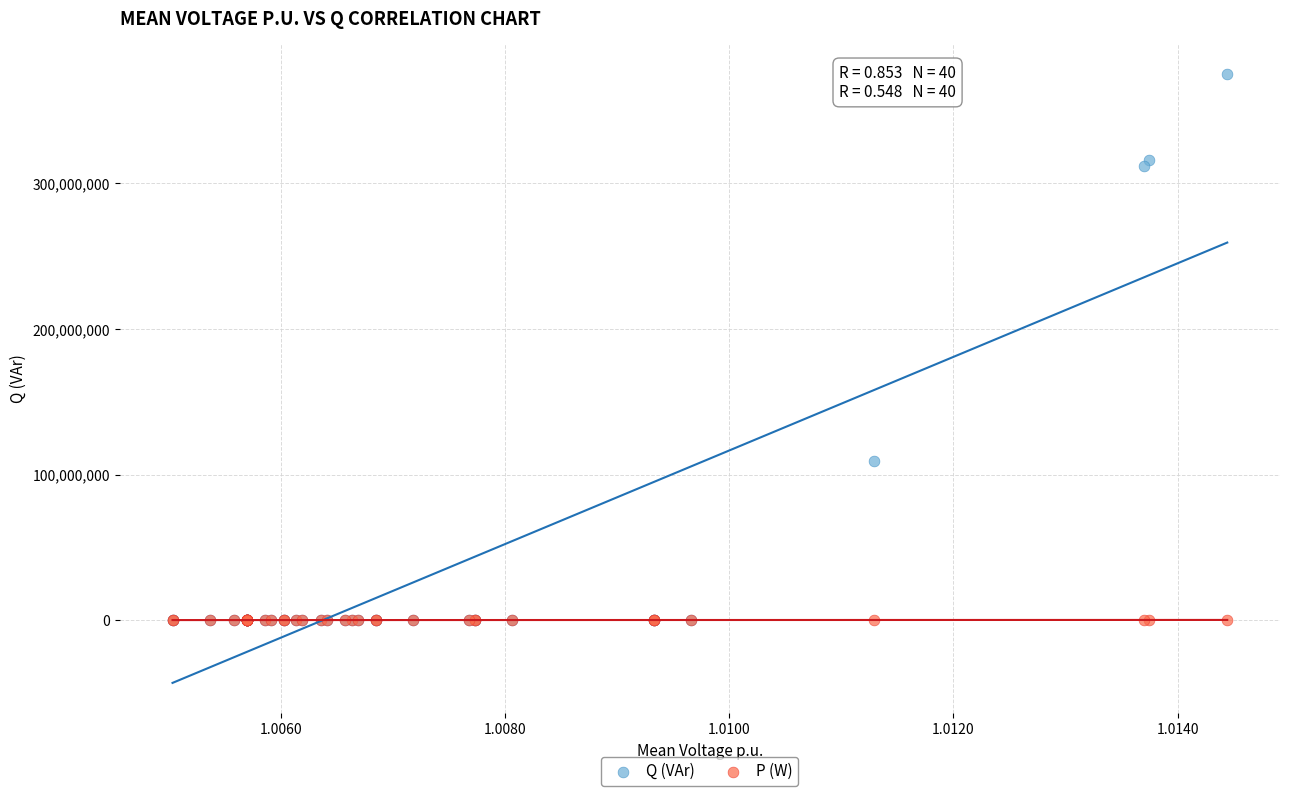

In the Q (VAr) series, what Y value is closest to 187440823?

109339651